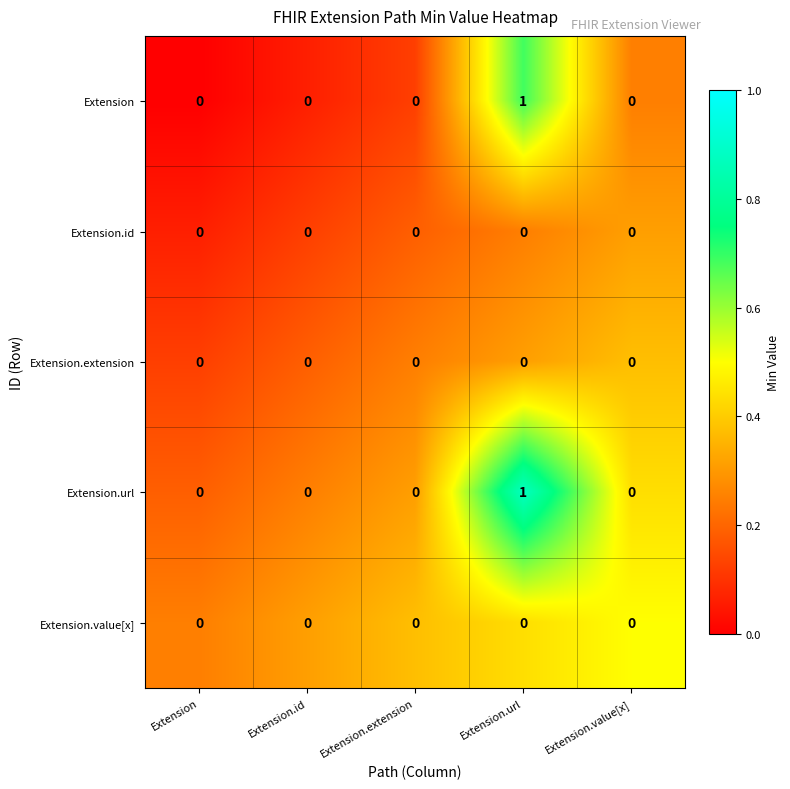

At which category is the sum across all series the highest?

Extension.url